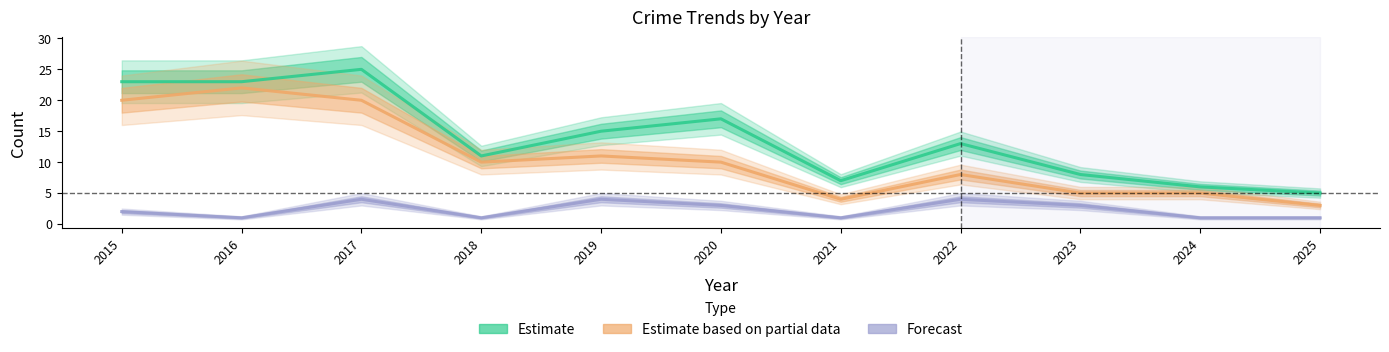

At which label does Forecast reach its peak?

2017